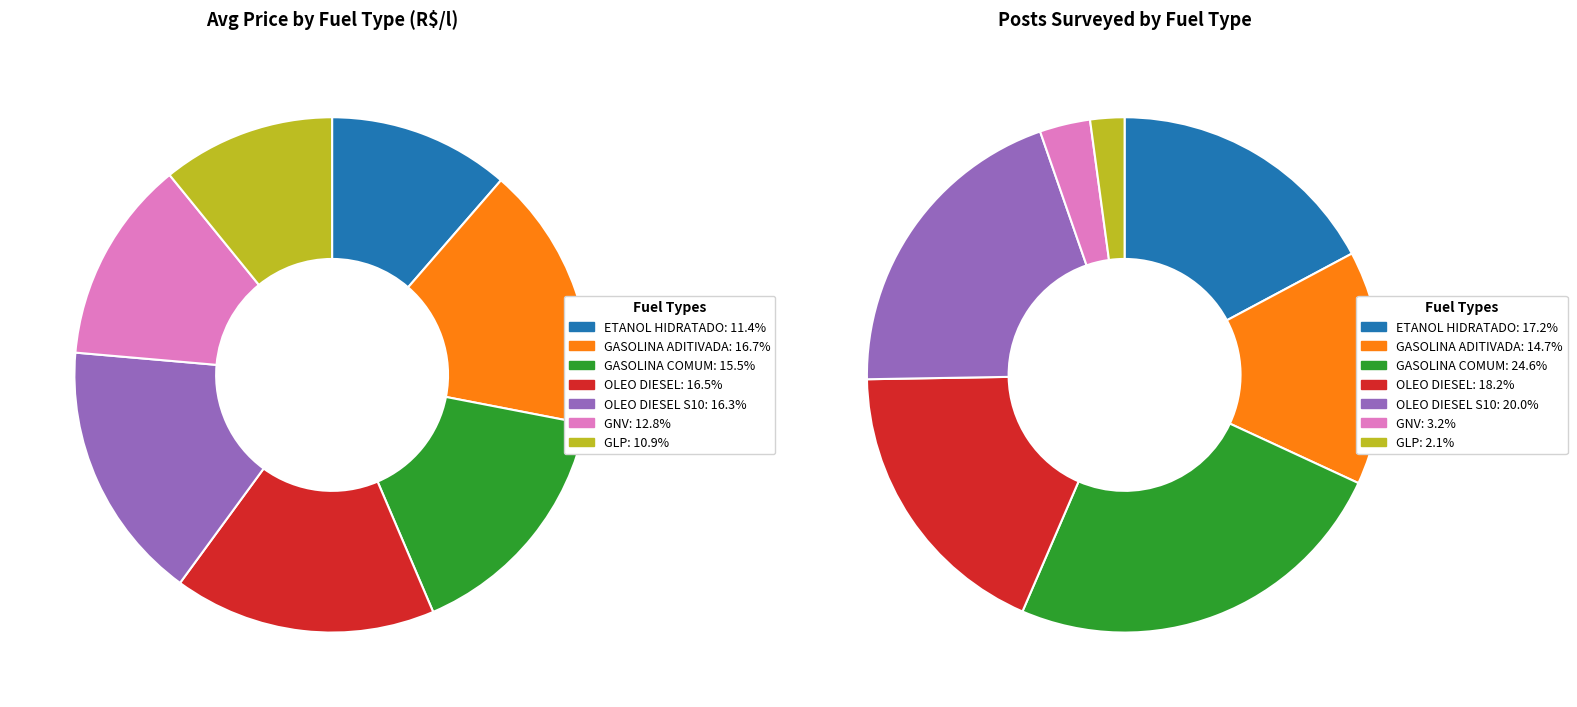

What is the largest slice in the pie chart?

GASOLINA ADITIVADA